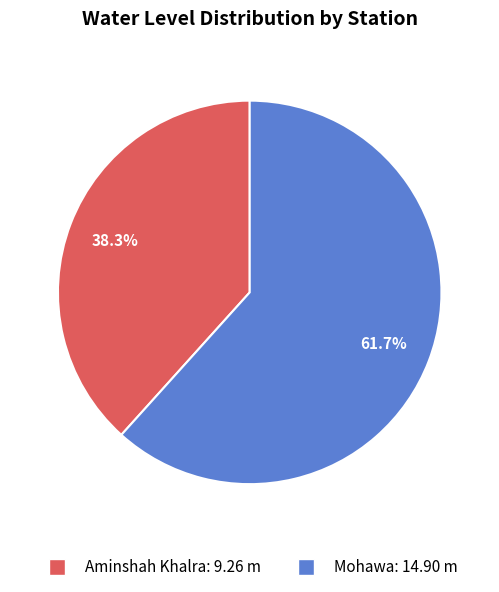

True or false: Mohawa accounts for 62% of the total.

True